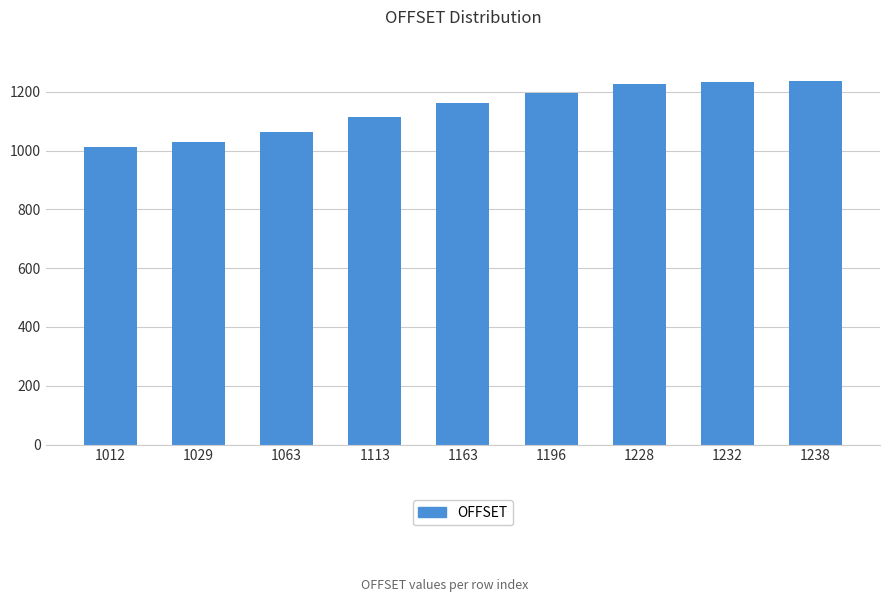

True or false: the data shows 1789 at 1012.

False